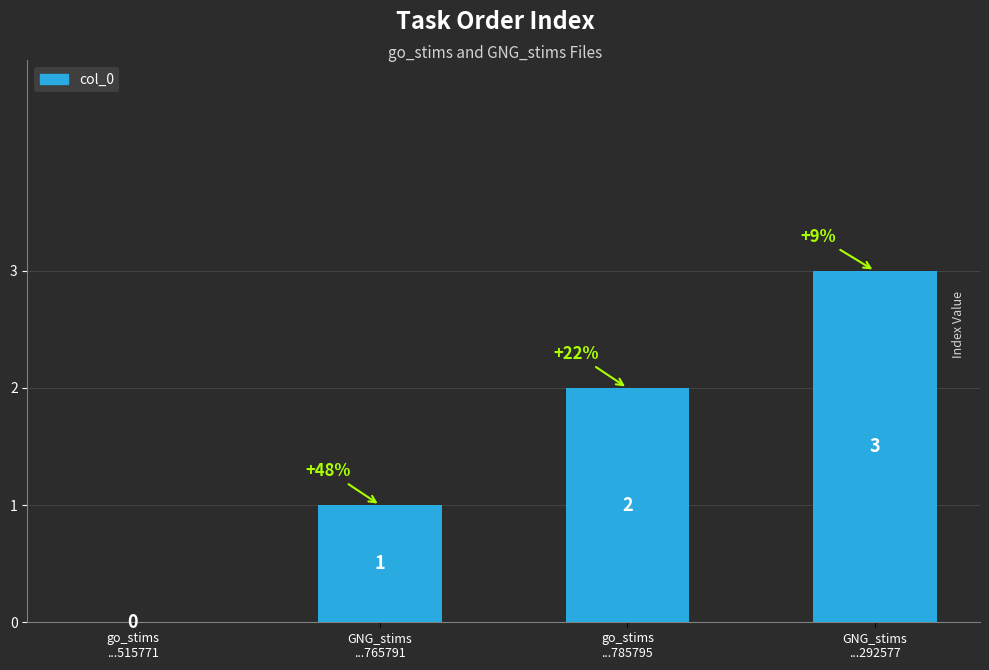

Which has a higher value, GNG_stims
...292577 or go_stims
...515771?

GNG_stims
...292577